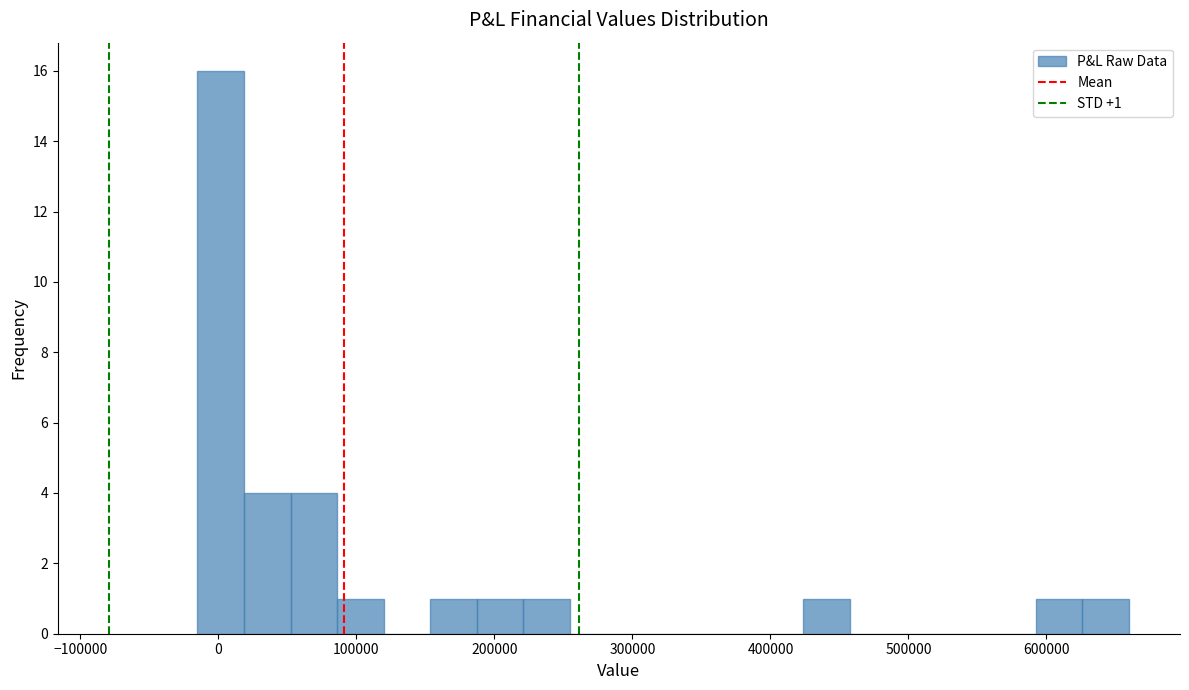

Around what value on the x-axis is the tallest bar? Give the approximate position of its centre, as read against the axis.

0